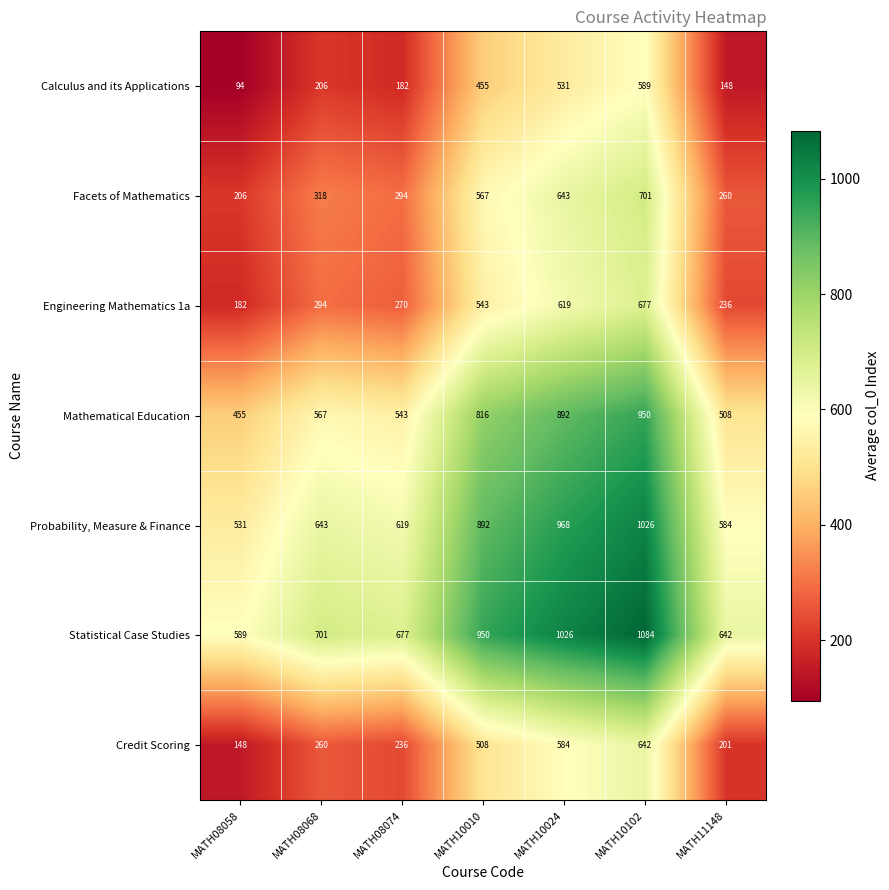

What is the difference between the second highest and second lowest values in the Mathematical Education series?

384